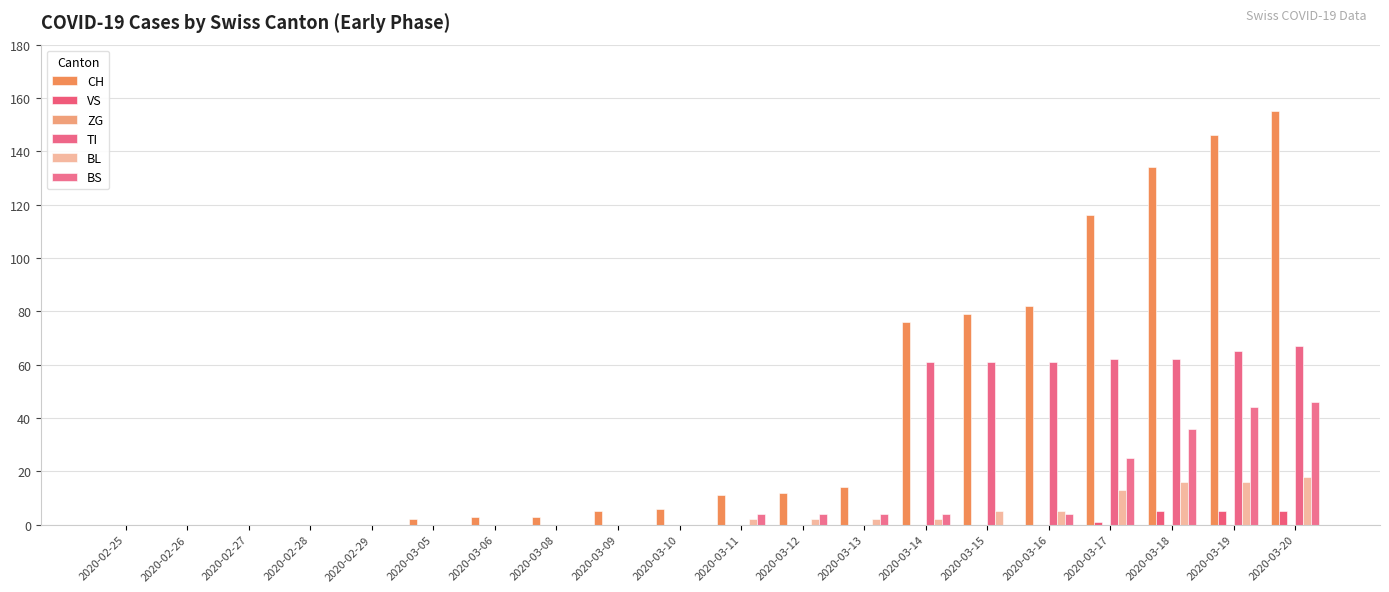

How many data points does each series have?

20